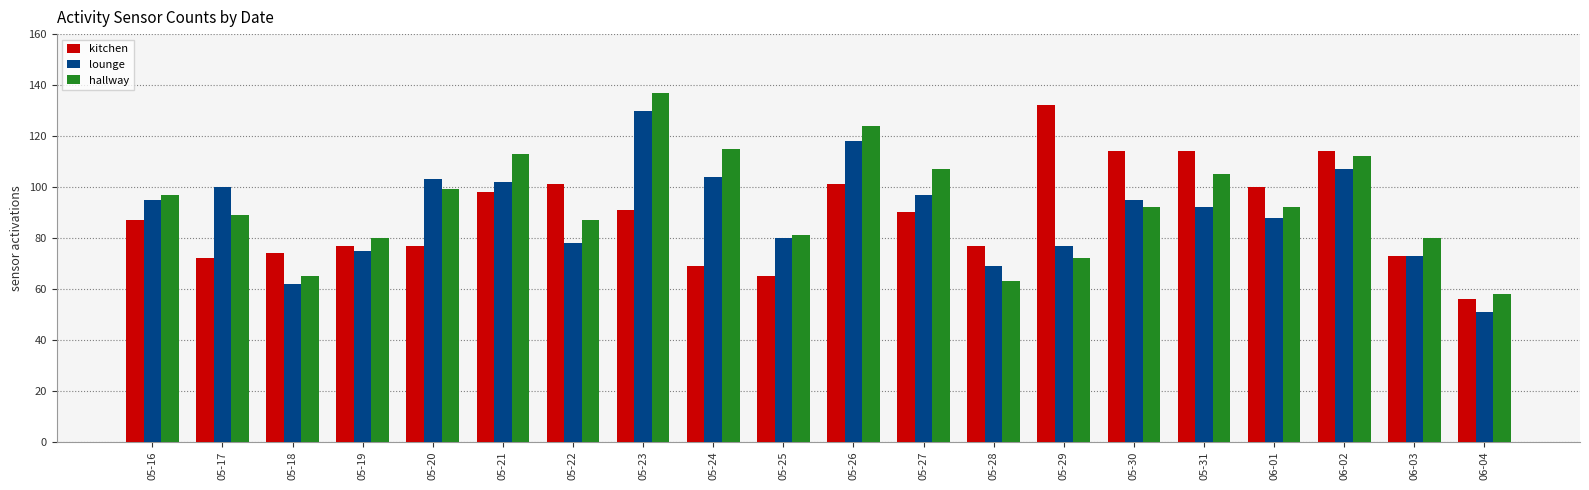

Which series changed the most between 05-27 and 06-03?

hallway